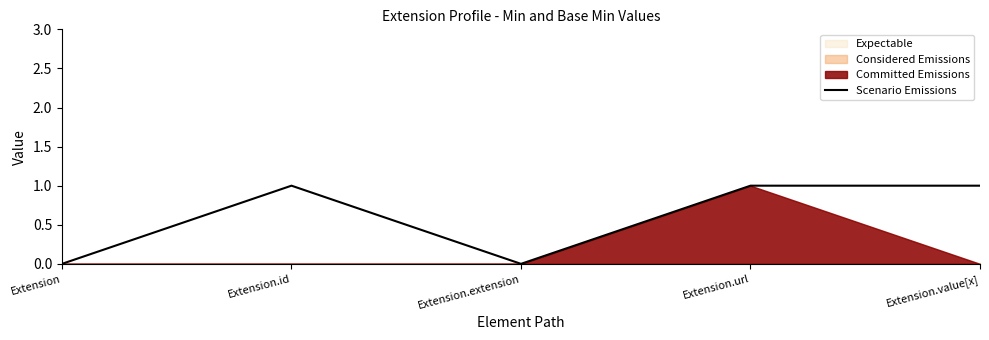

What is the greatest value displayed?

1